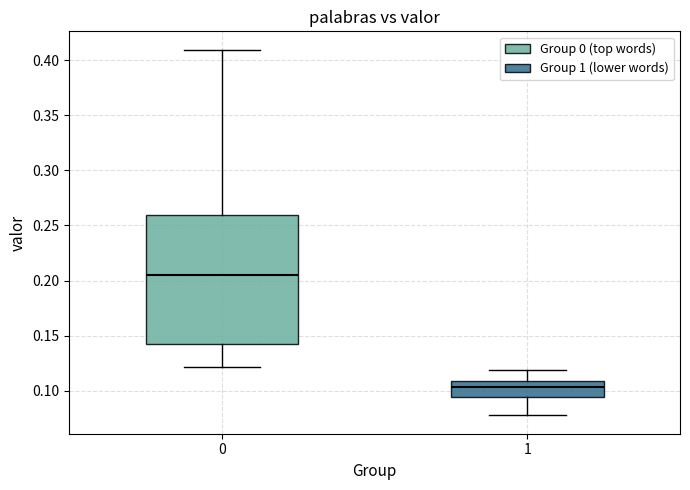

Reading left to right, transcribe this box plot: for each box, give where its median line is, the range the box spans, and where its two whiskers end, as read against the y-axis. The values are not printed on the chart, so give them approximately, as read against the axis.

0: median 0.205, box 0.140 to 0.260, whiskers 0.120 to 0.410
1: median 0.105, box 0.095 to 0.110, whiskers 0.075 to 0.120